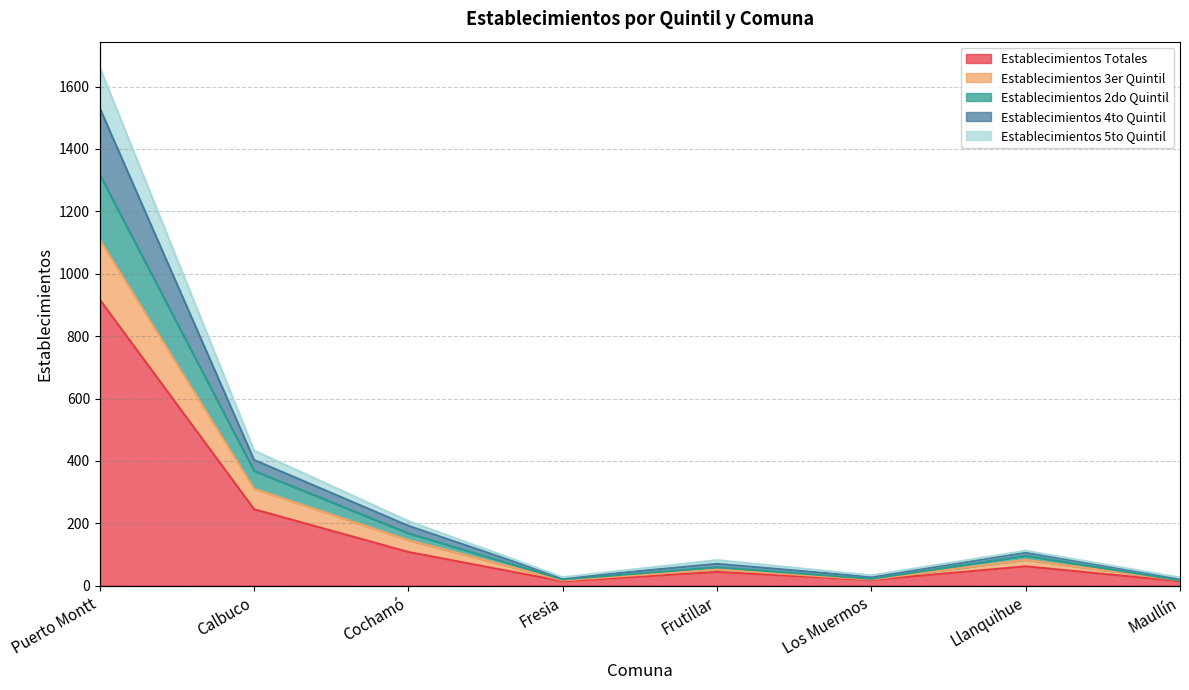

Where is the first local maximum for Establecimientos Totales?

Frutillar